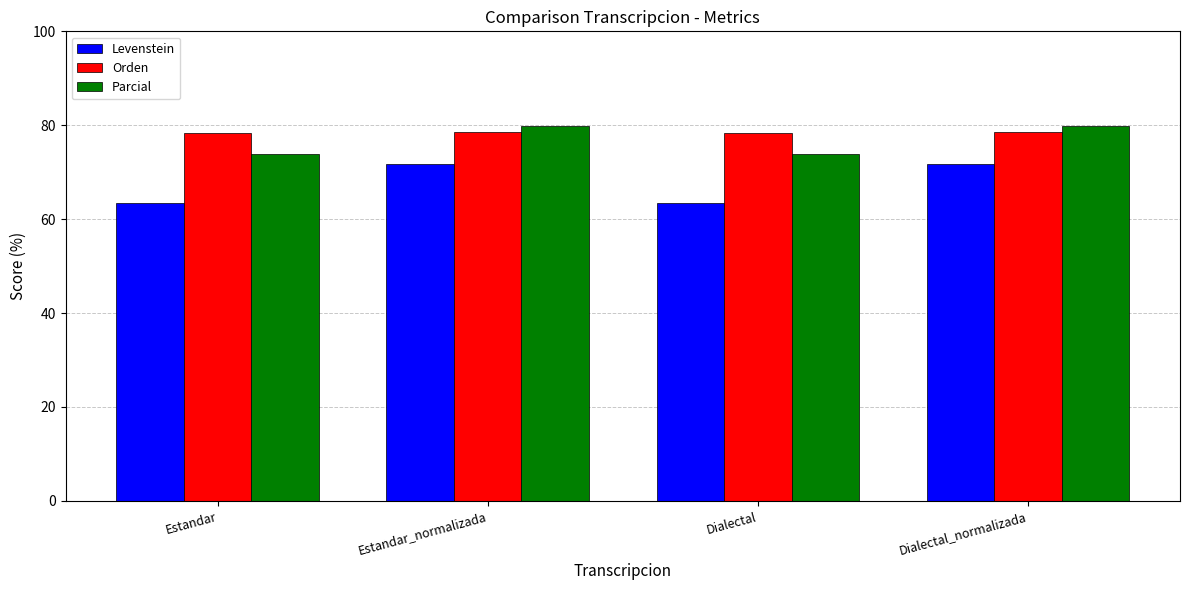

What is the smallest value displayed?

63.5